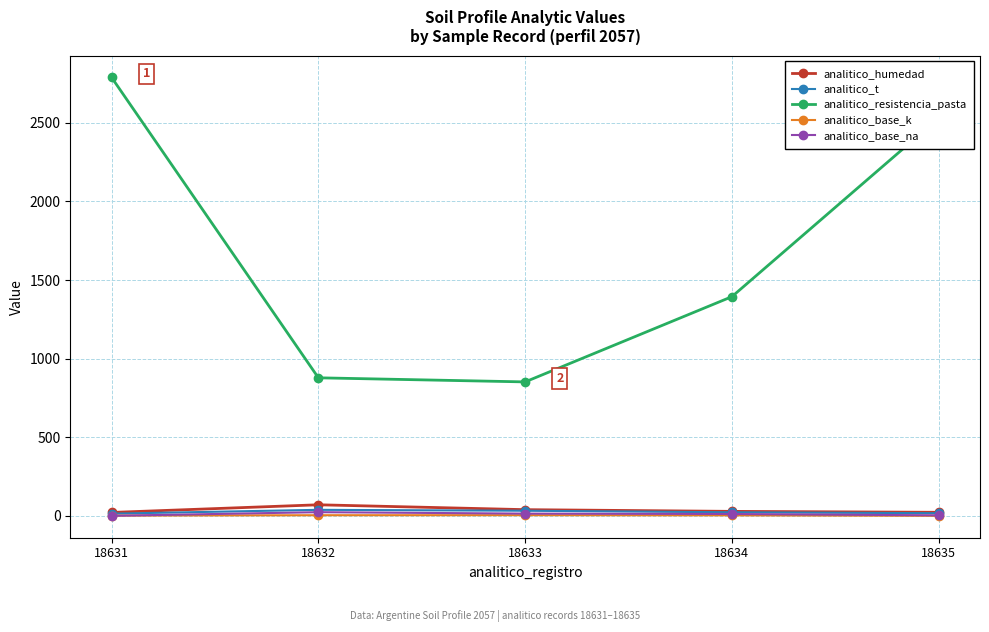

Is this an area chart (filled region under the line)?

No